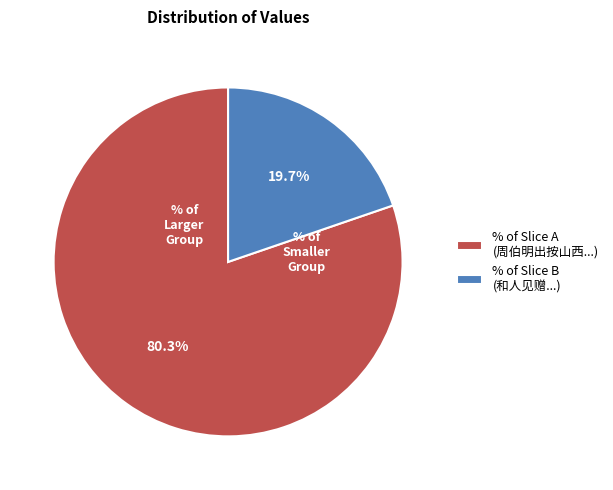

How many segments does this pie chart have?

2